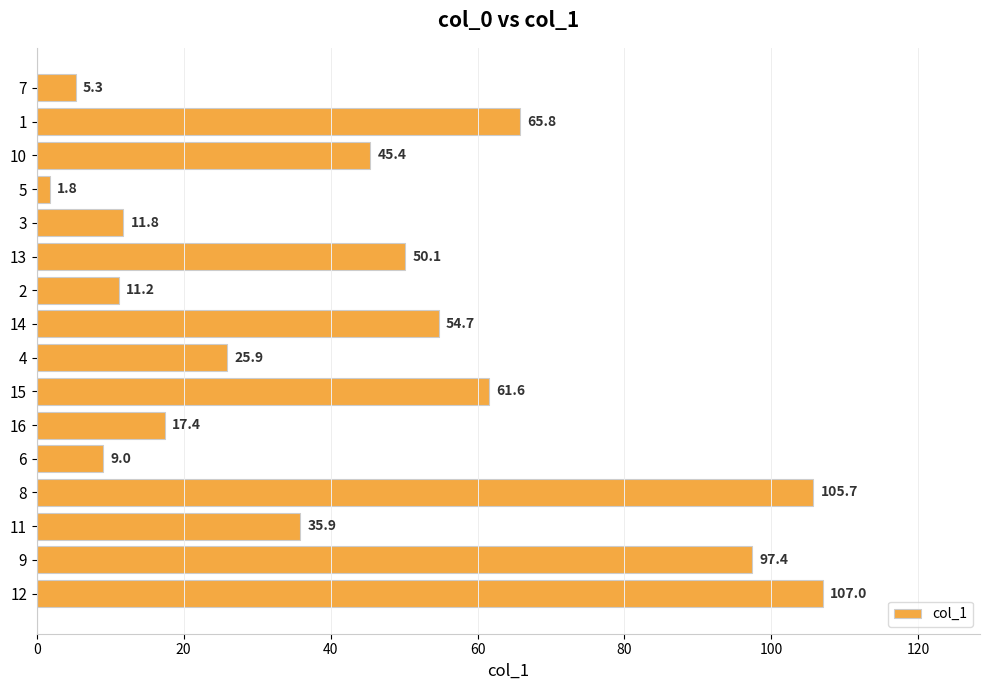

How many values are below 45?

8